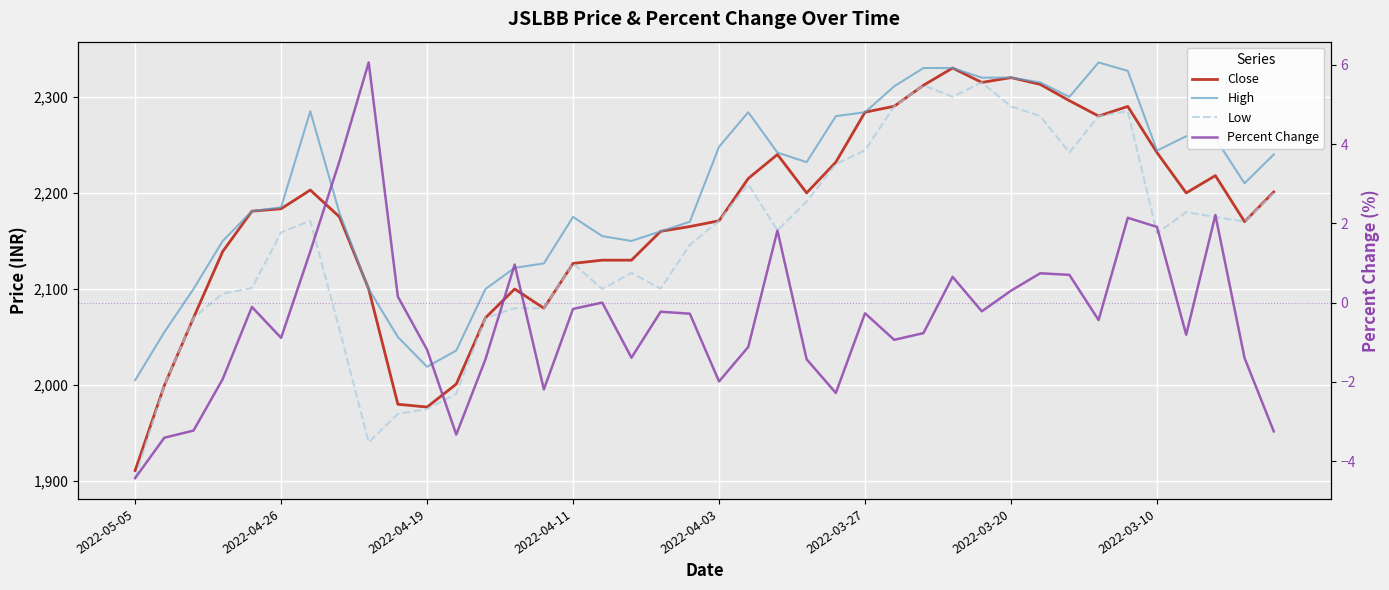

What value does the Close series have at 2022-05-05?

1911.0